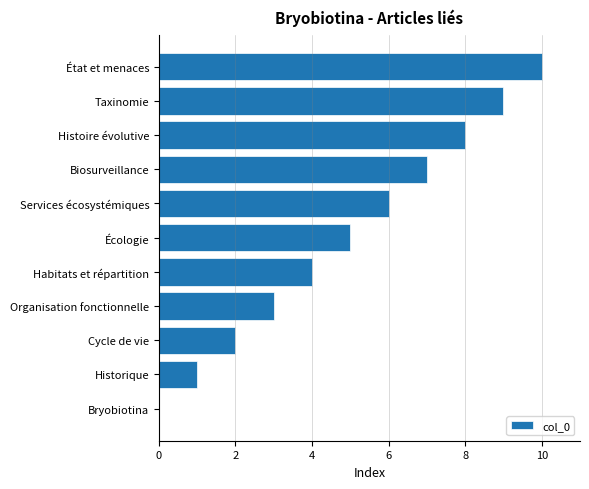

What is the ratio of the value at Écologie to the value at Histoire évolutive?

0.6